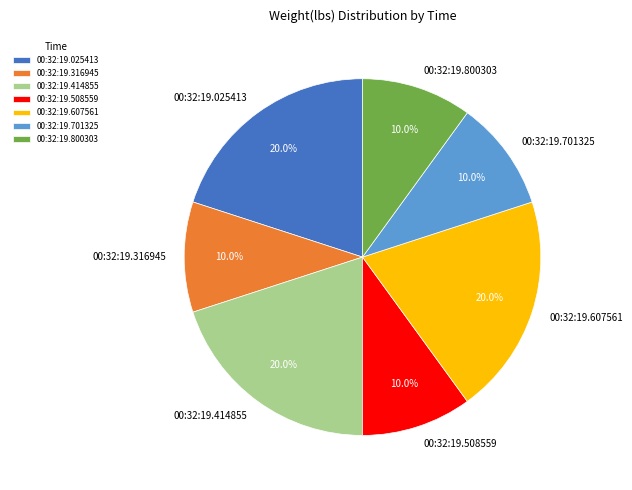

Is there any slice that represents more than half of the pie?

No